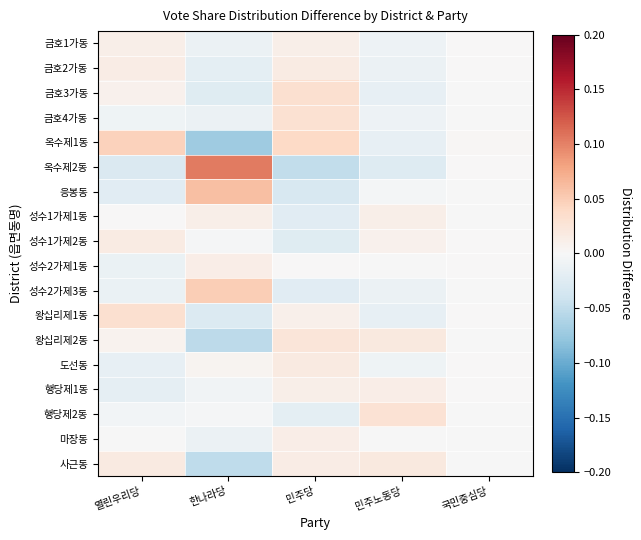

Which series has the largest range (max minus min)?

옥수제2동